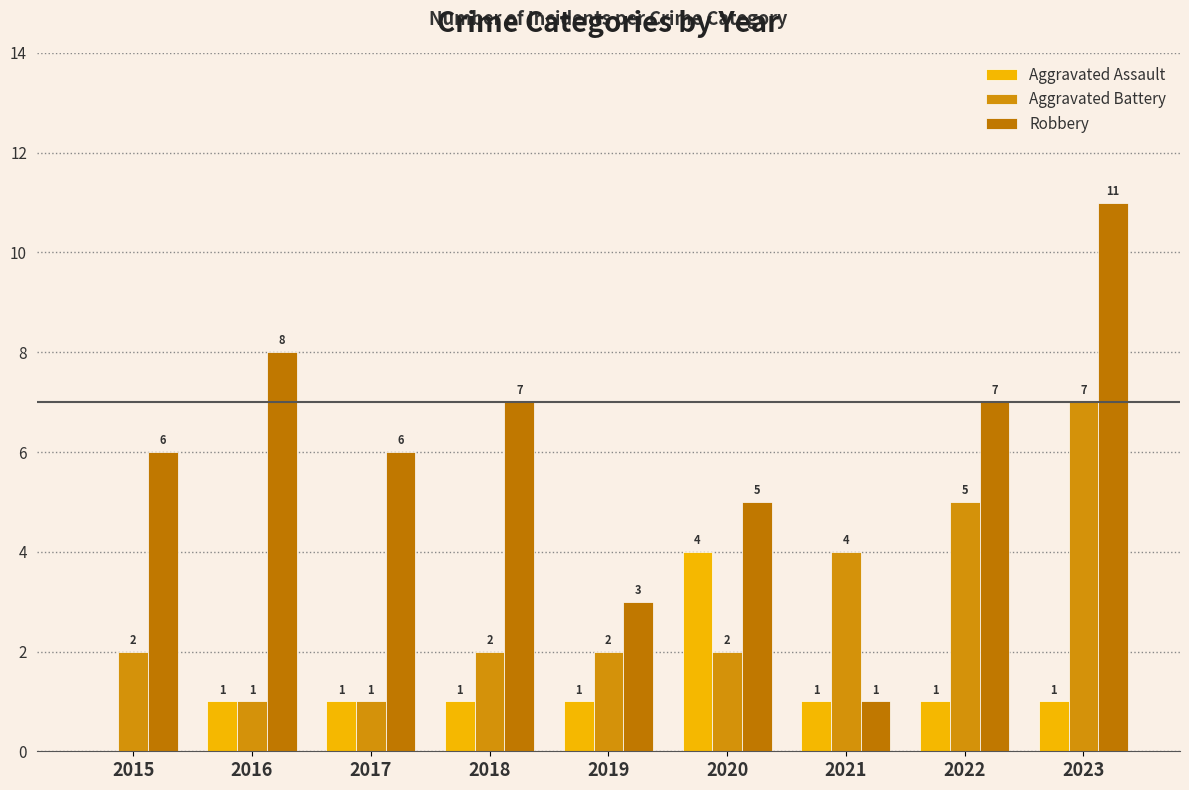

Reading left to right, transcribe all the data shown in this chart.

Aggravated Assault: 0	1	1	1	1	4	1	1	1
Aggravated Battery: 2	1	1	2	2	2	4	5	7
Robbery: 6	8	6	7	3	5	1	7	11